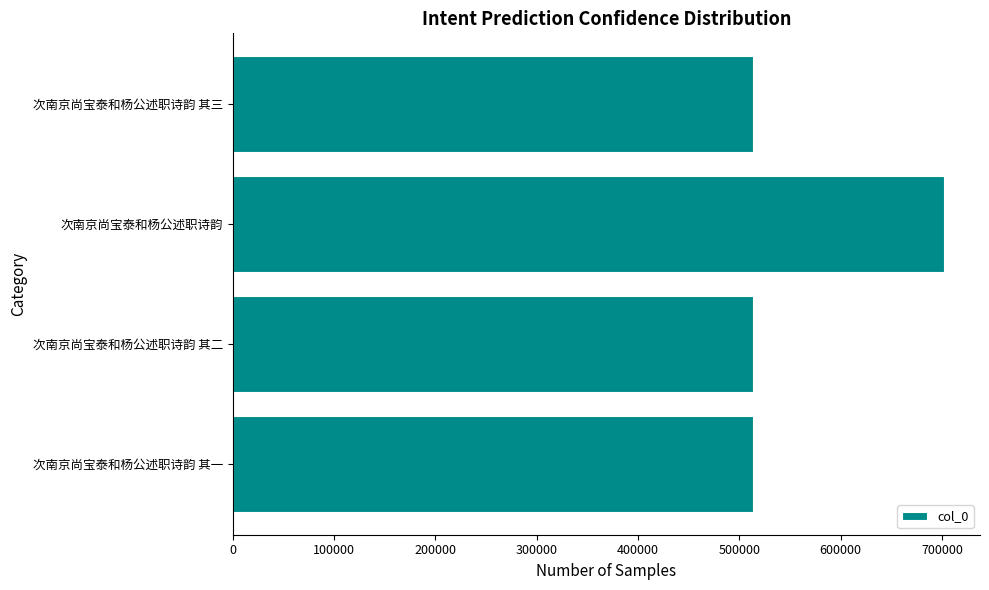

Which has a higher value, 次南京尚宝泰和杨公述职诗韵 or 次南京尚宝泰和杨公述职诗韵 其二?

次南京尚宝泰和杨公述职诗韵